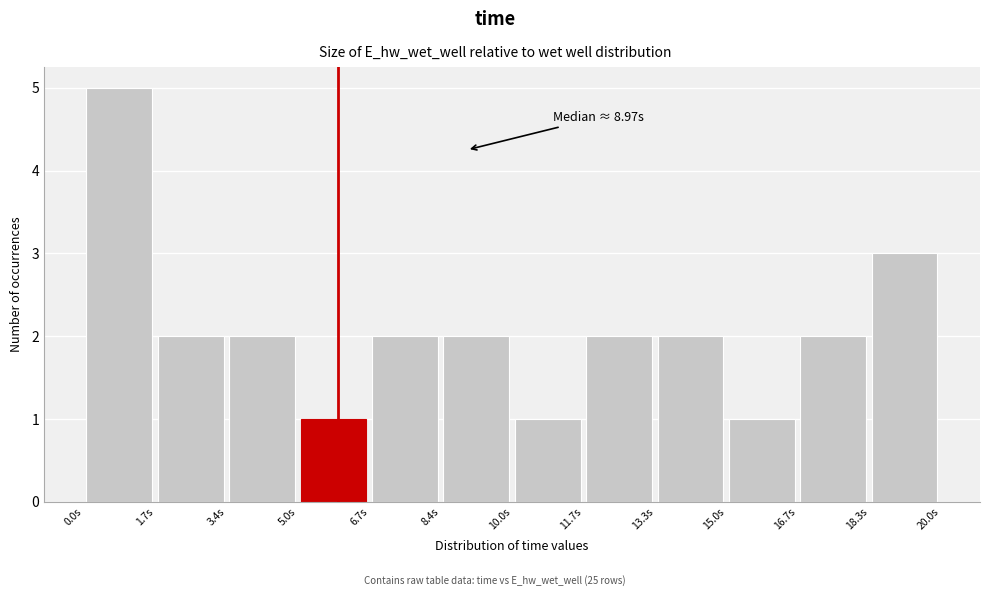

Which range on the x-axis has the tallest bar?

0.0 to 1.6